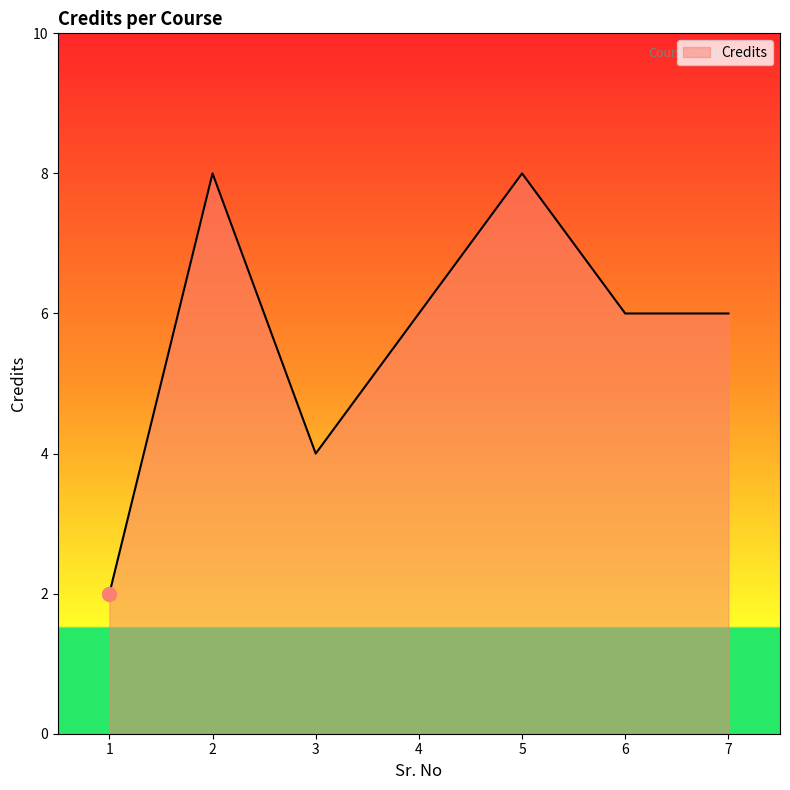

Where does the data first go above 6?

2